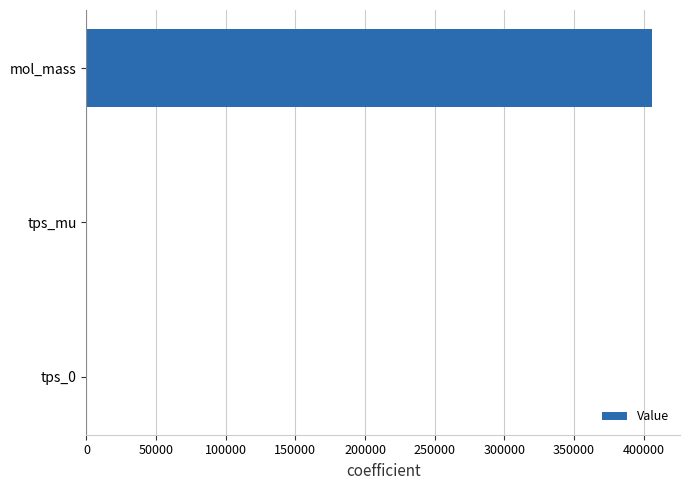

Is it true that the value at mol_mass is 180295.6?

False